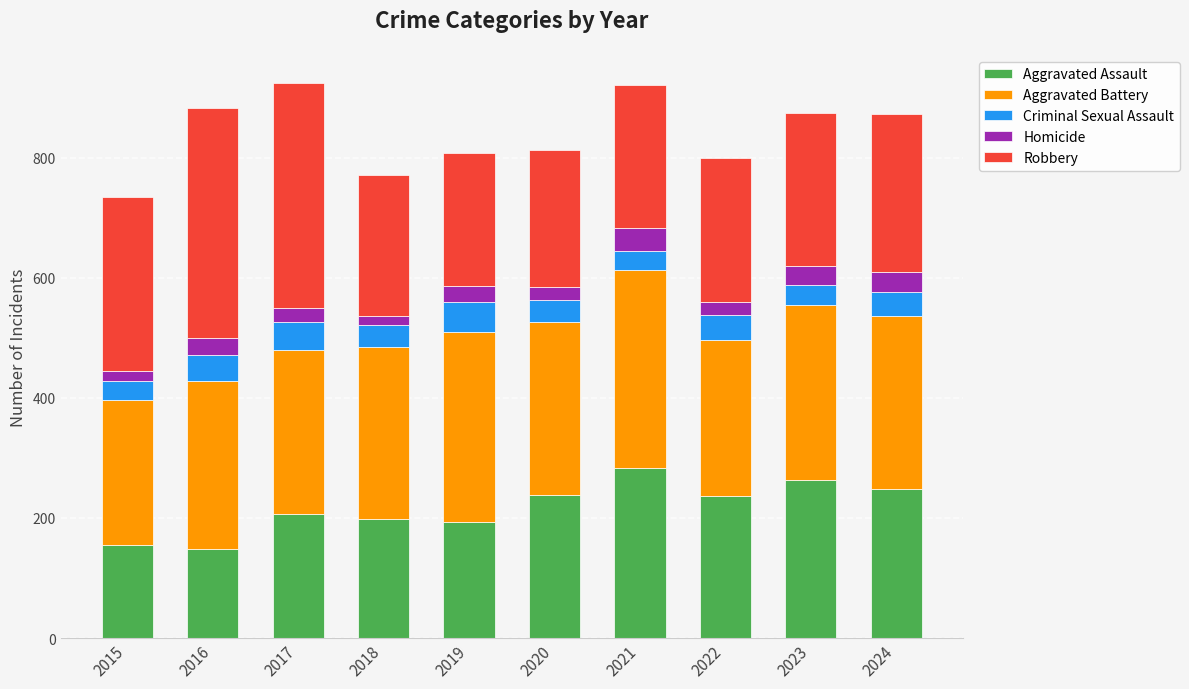

What are all the series names shown in the legend?

Aggravated Assault, Aggravated Battery, Criminal Sexual Assault, Homicide, Robbery